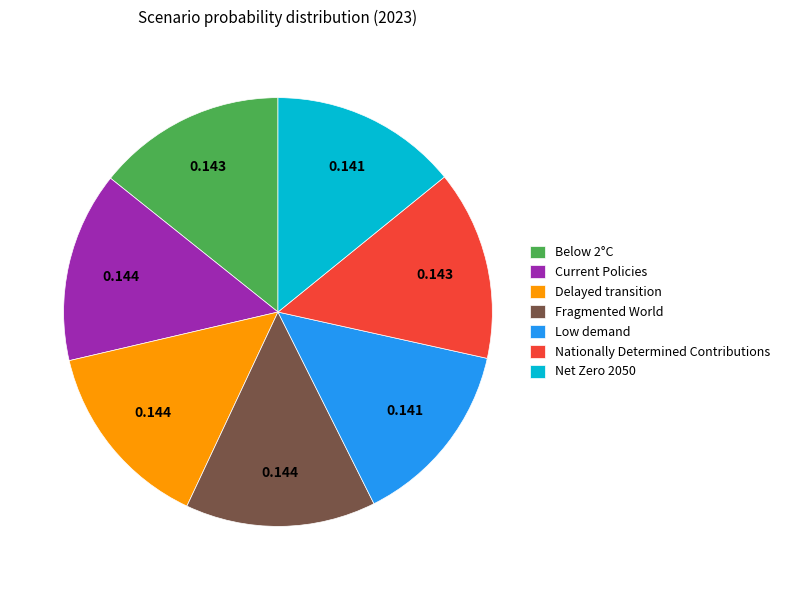

Is the sum of Below 2°C and Nationally Determined Contributions greater than half?

No